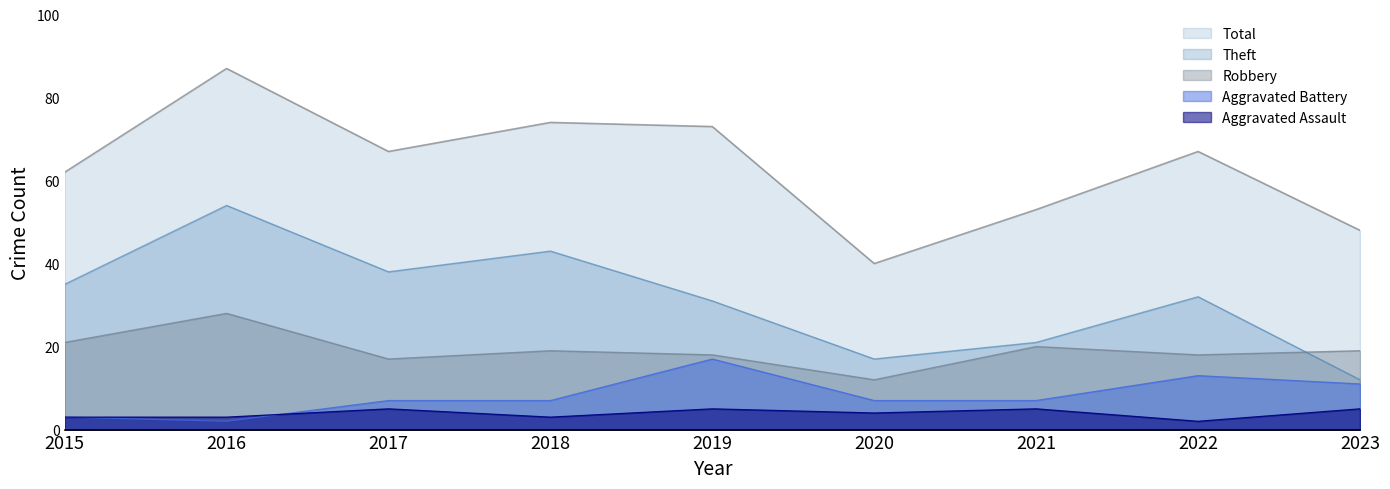

The value of Aggravated Assault at 2019 is 8. True or false?

False